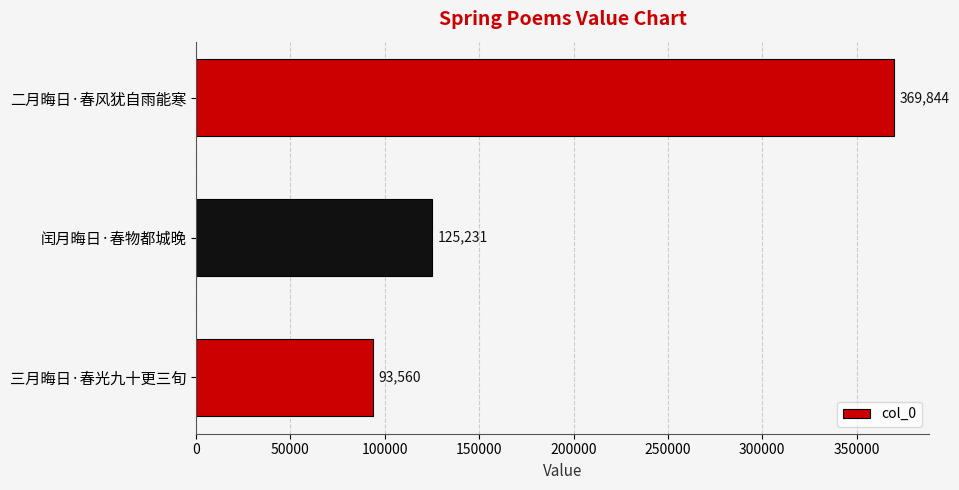

The chart shows a value of 369844 at 二月晦日·春风犹自雨能寒. True or false?

True